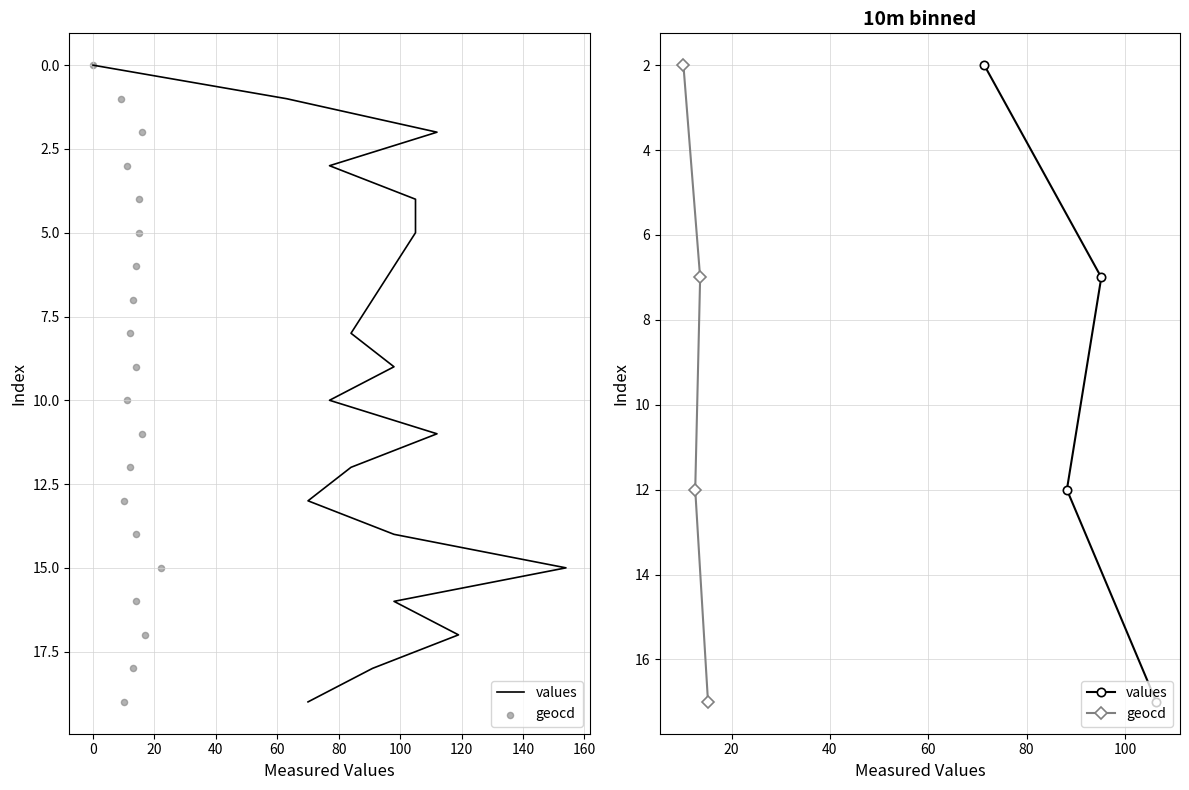

Which series has the largest total across all categories?

values